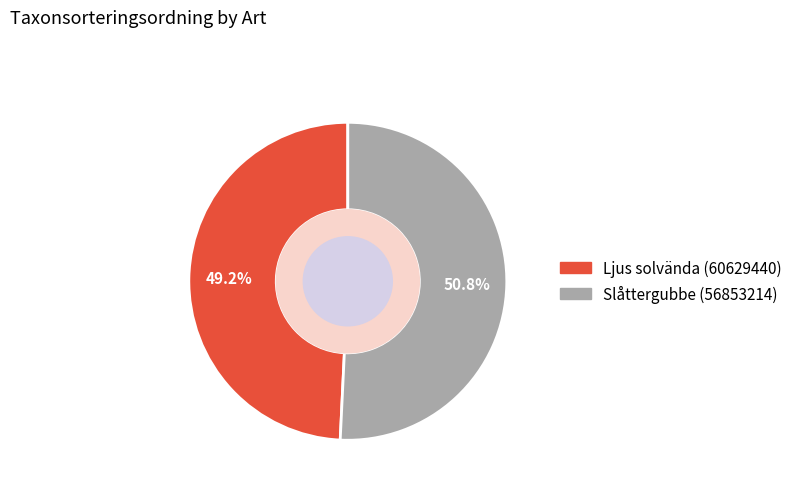

What is the ratio of the value at Slåttergubbe (56853214) to the value at Ljus solvända (60629440)?

1.0